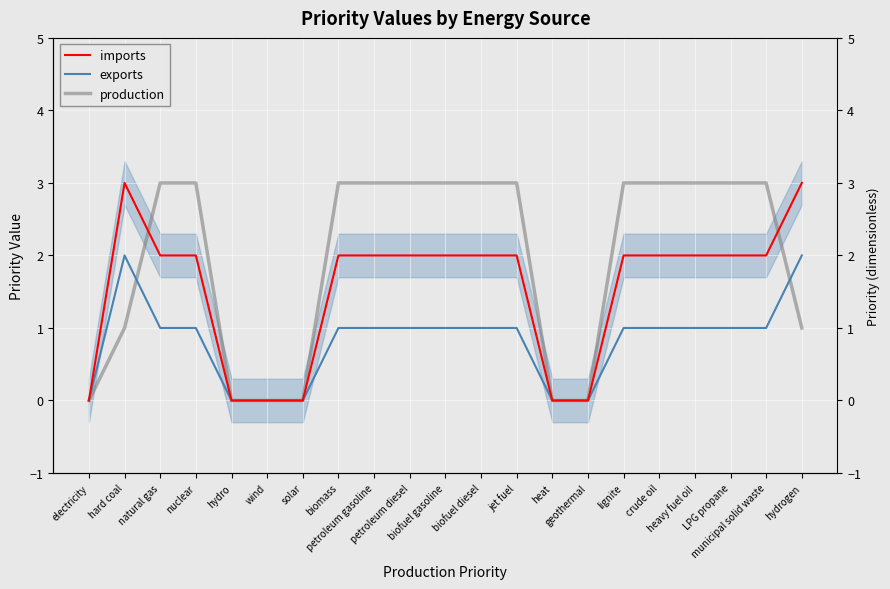

True or false: exports and imports cross at least once.

False